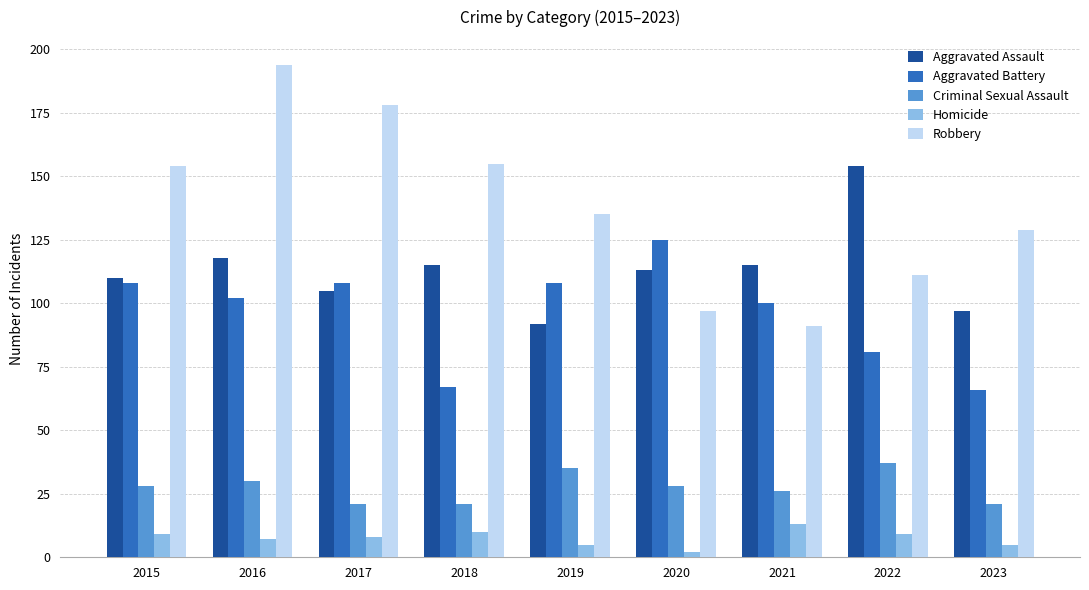

List the series in order of their peak value, highest first.

Robbery, Aggravated Assault, Aggravated Battery, Criminal Sexual Assault, Homicide